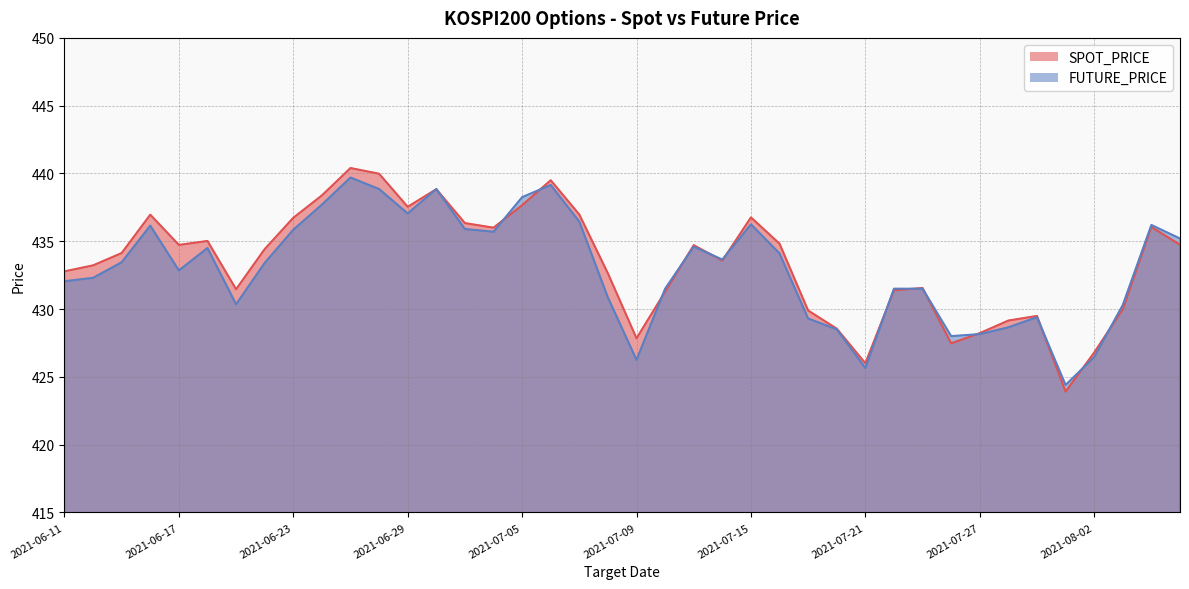

The value of SPOT_PRICE at 2021-07-15 is 708.6. True or false?

False